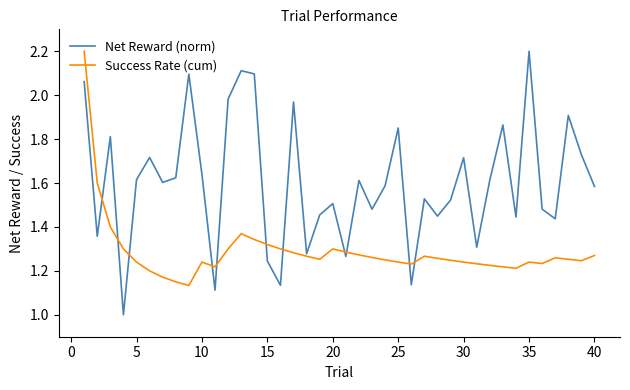

Which series has the largest total across all categories?

Net Reward (norm)